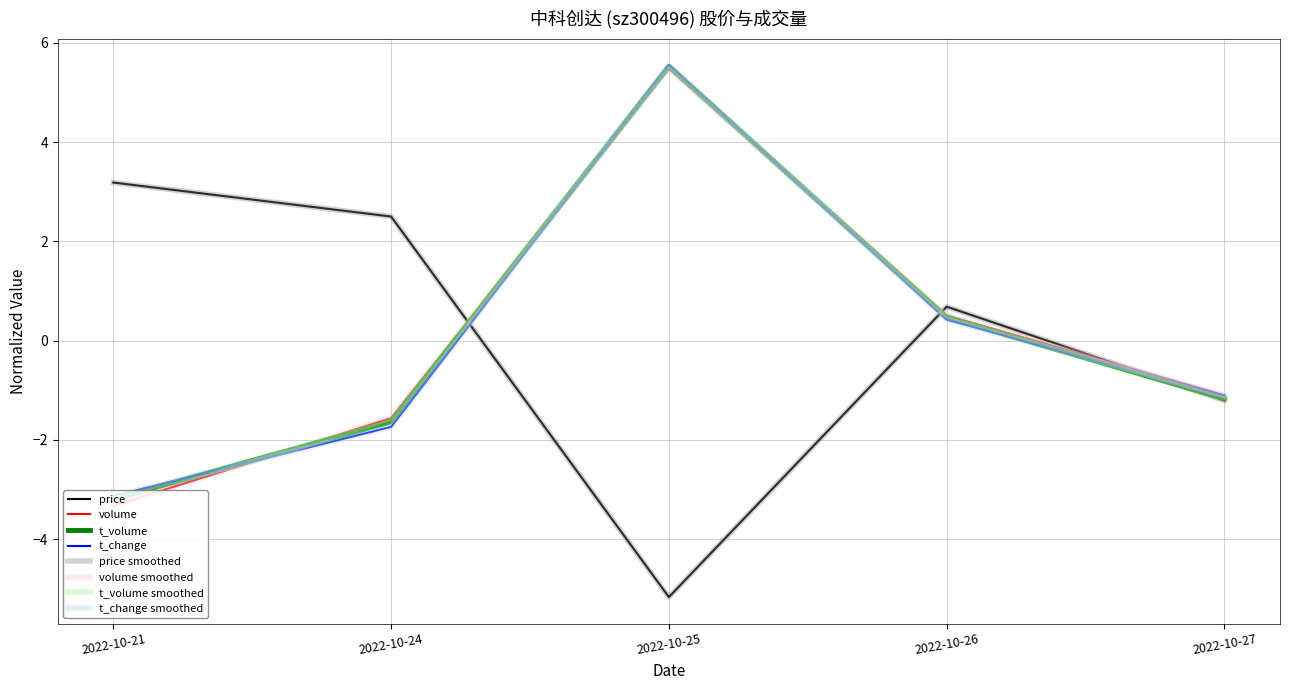

Reading left to right, list all the values displayed in this chart.

price: 3.2	2.5	-5.2	0.7	-1.2
volume: -3.3	-1.6	5.5	0.5	-1.1
t_volume: -3.2	-1.6	5.5	0.5	-1.2
t_change: -3.1	-1.7	5.5	0.4	-1.1